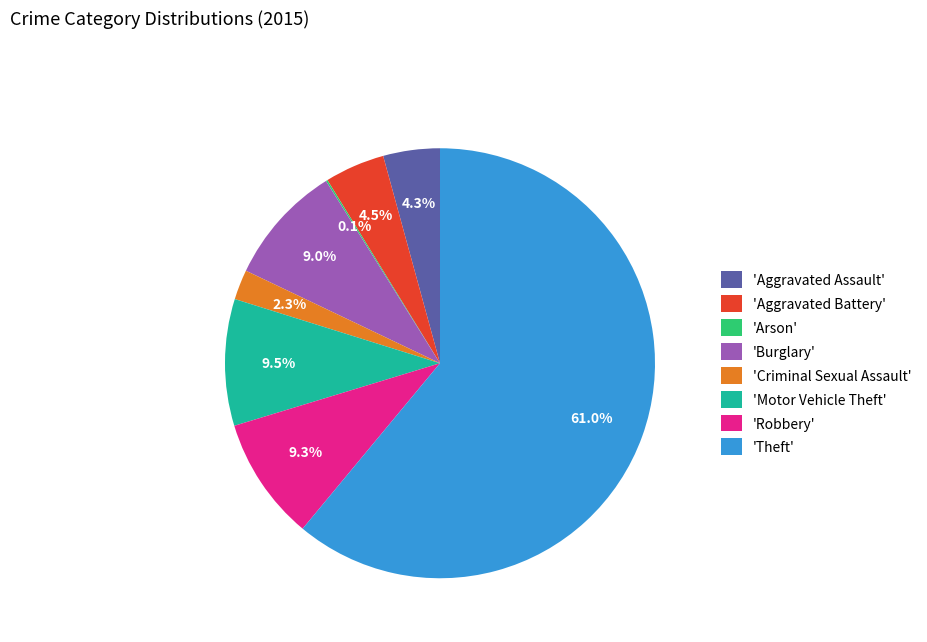

Between 'Criminal Sexual Assault' and 'Theft', which is larger?

'Theft'